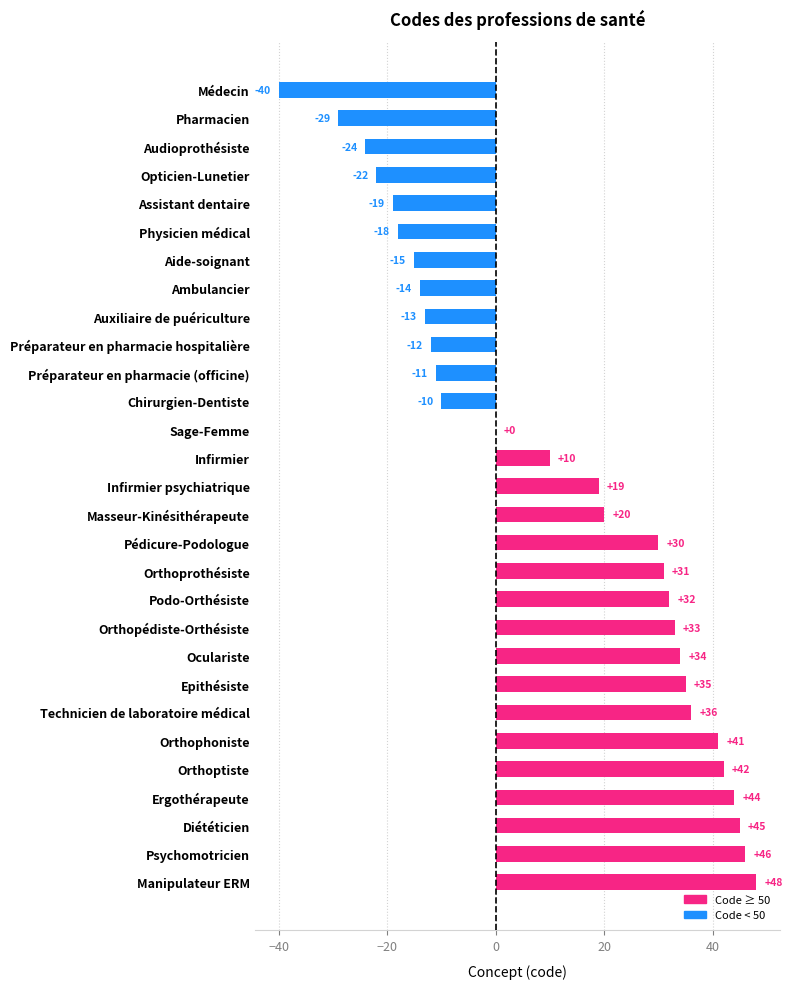

How many distinct data groups are displayed?

1